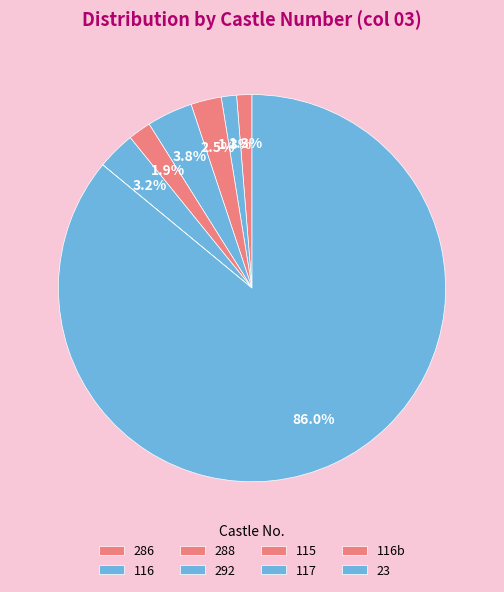

To the nearest percent, what is the combined percentage of 116 and 23?

87%